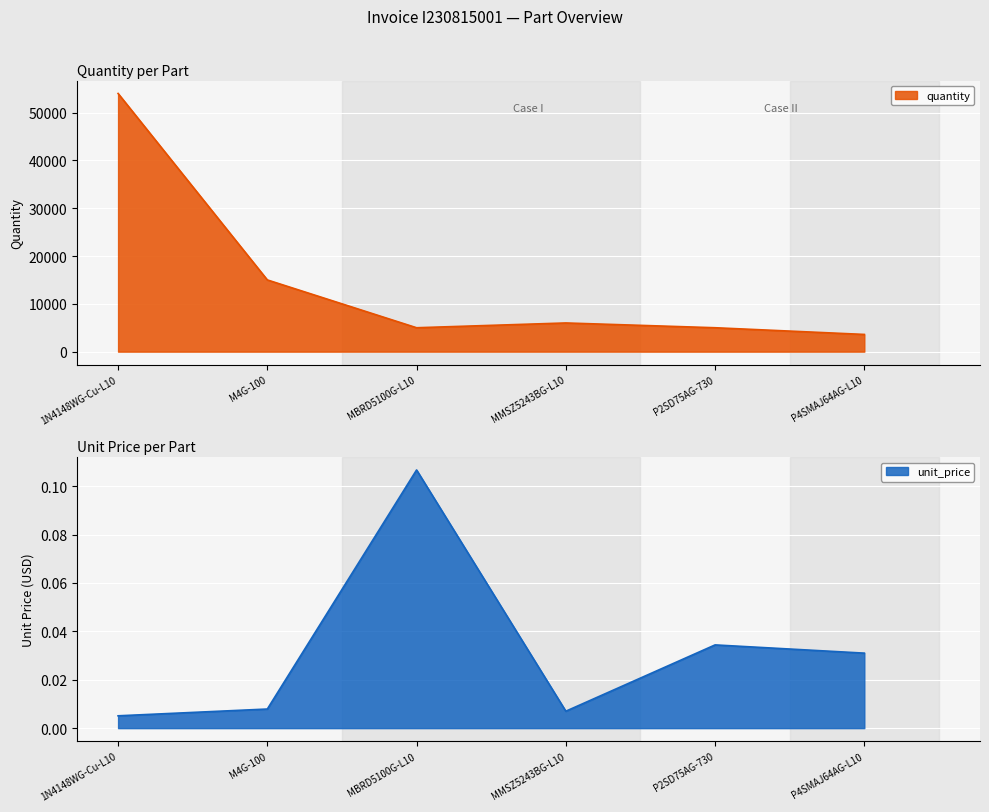

Rank the series by their maximum value, from highest to lowest.

quantity_scaled, unit_price